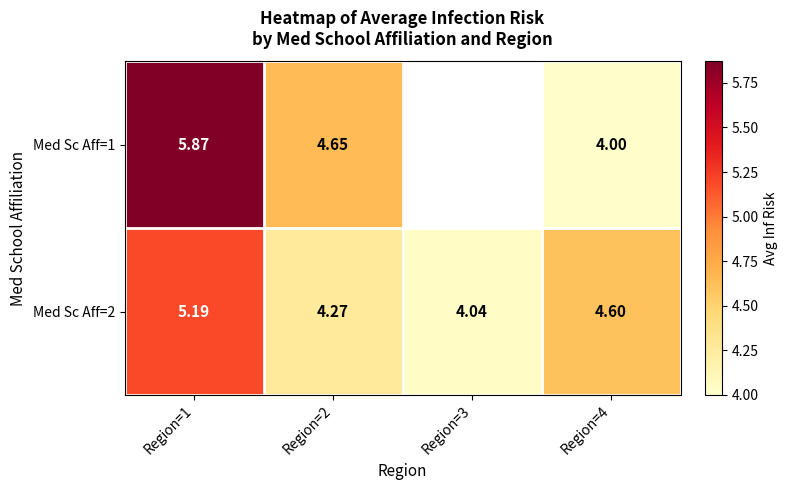

Is the value of Med Sc Aff=1 at Region=2 greater than the value of Med Sc Aff=2 at Region=3?

Yes